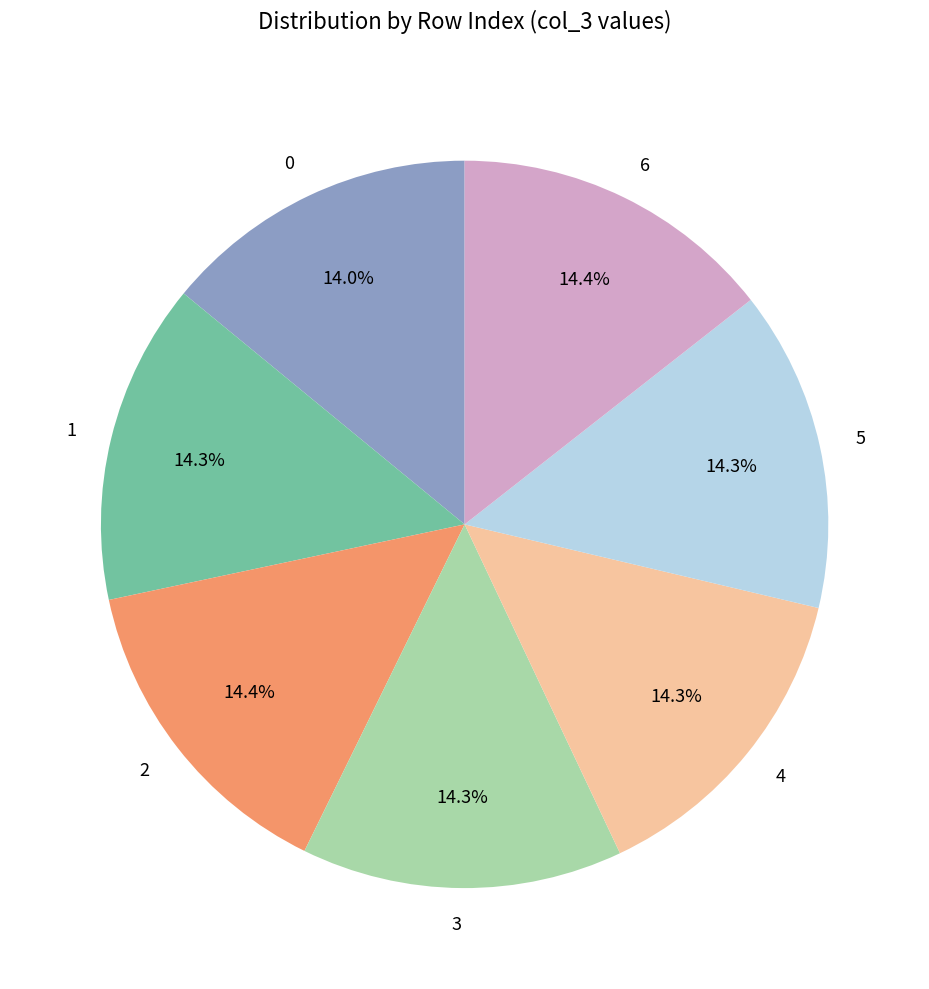

Is it true that 3 is 14% of the pie?

True